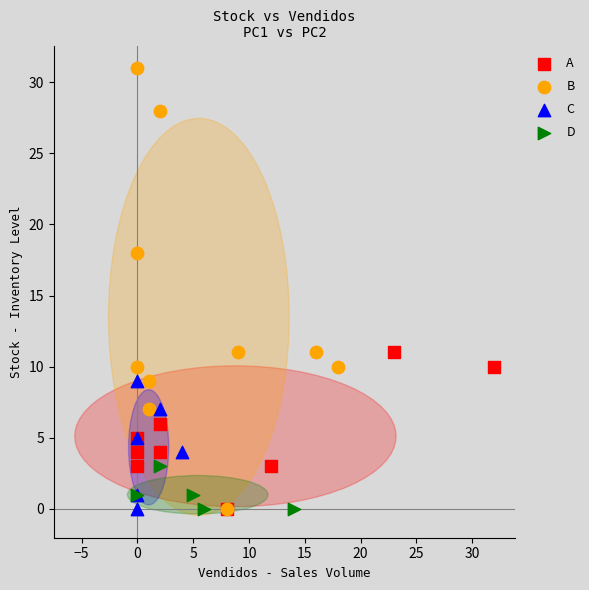

Which series reaches the maximum Y coordinate?

B